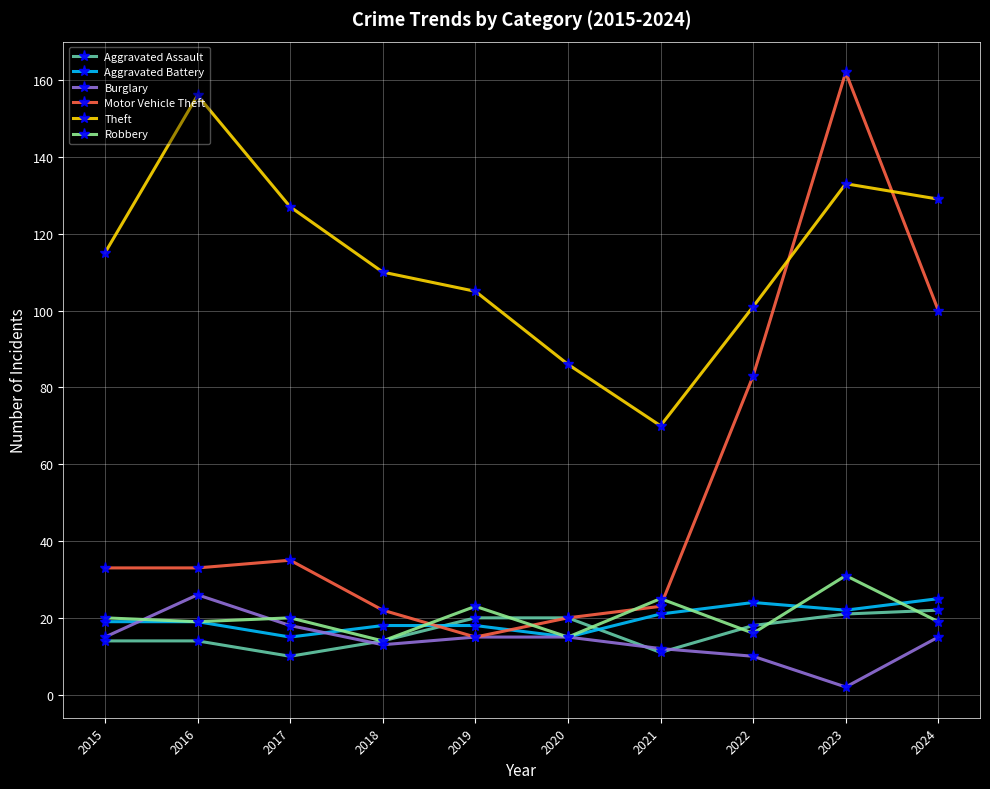

At which label does Robbery reach its peak?

2023